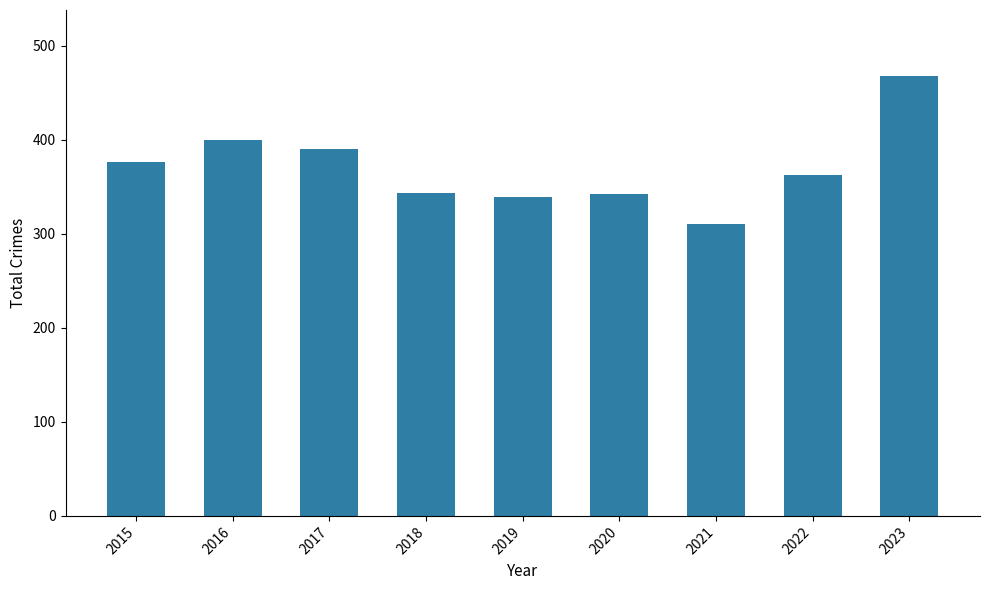

What is the change in value from 2017 to 2022?

-27